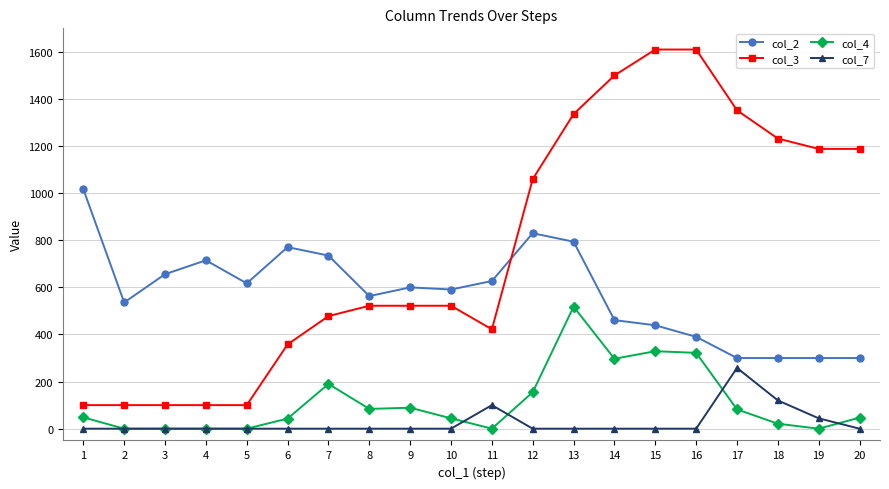

Which series has the widest spread of values?

col_3